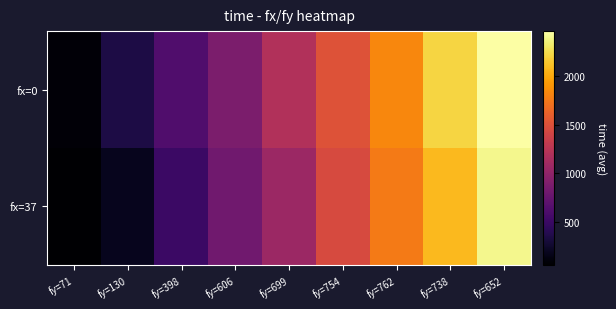

List the series in order of their overall mean, lowest first.

fx=37, fx=0